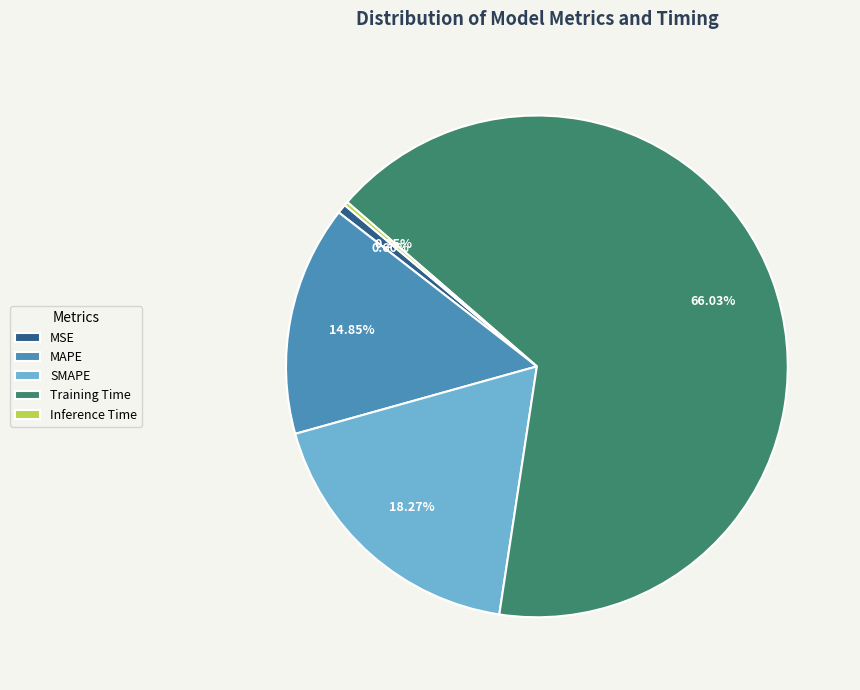

What percentage do MAPE and Training Time together represent?

80.9%